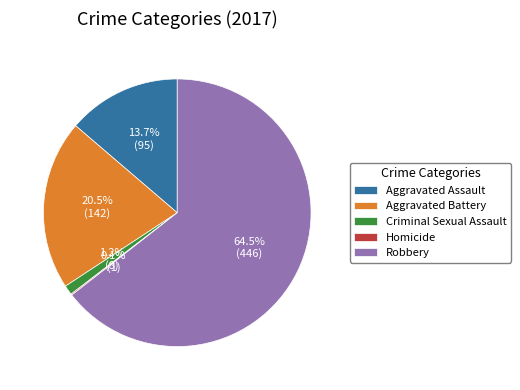

Between Aggravated Assault and Robbery, which is larger?

Robbery